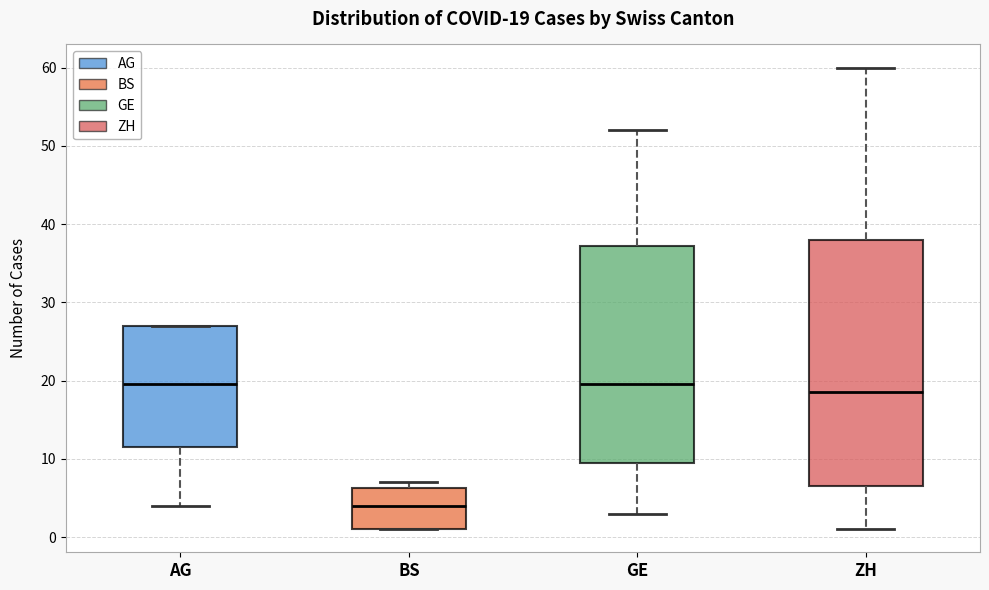

Which box is the tallest, from its lower edge to its upper edge?

ZH